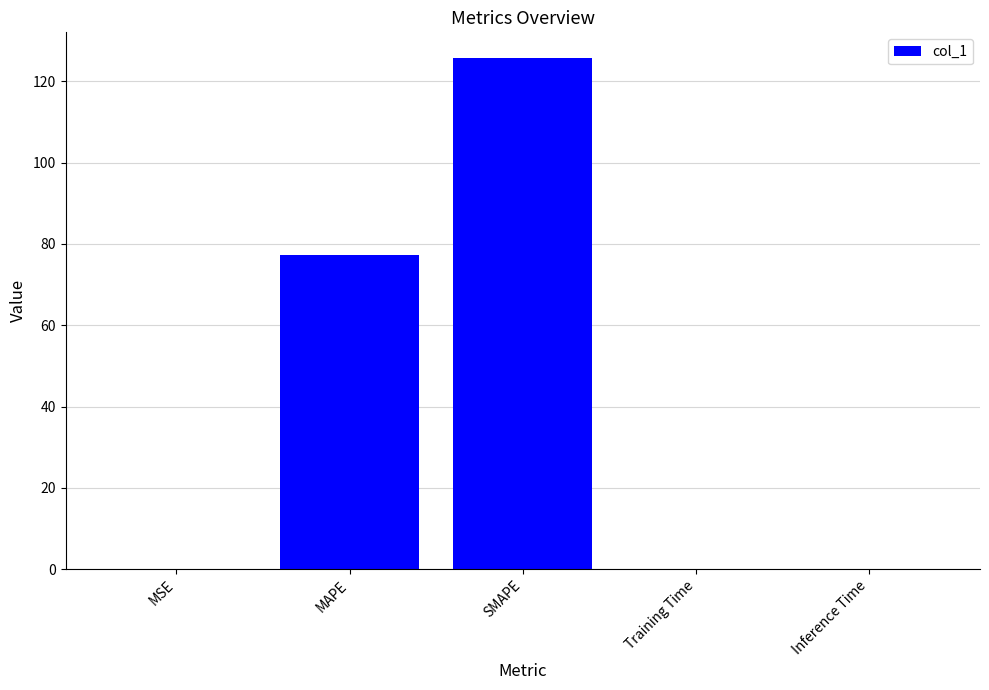

What is the sum of all values?

203.1